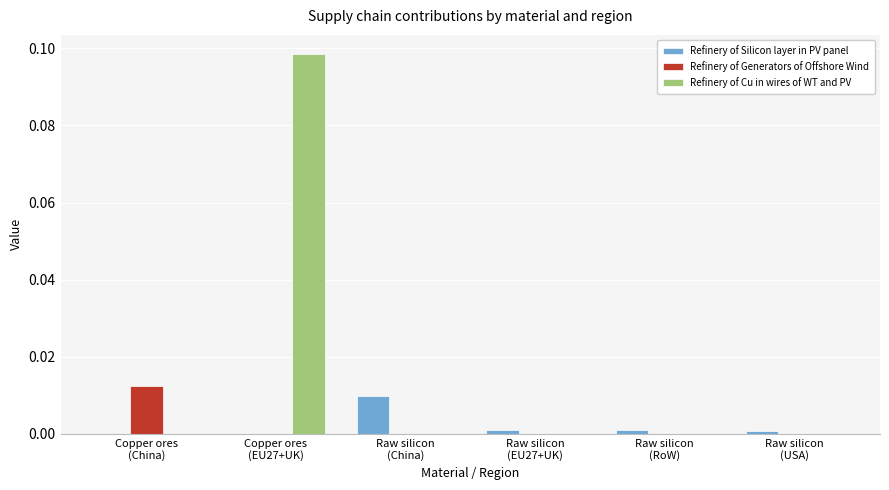

Which series has the largest total across all categories?

Refinery of Cu in wires of WT and PV